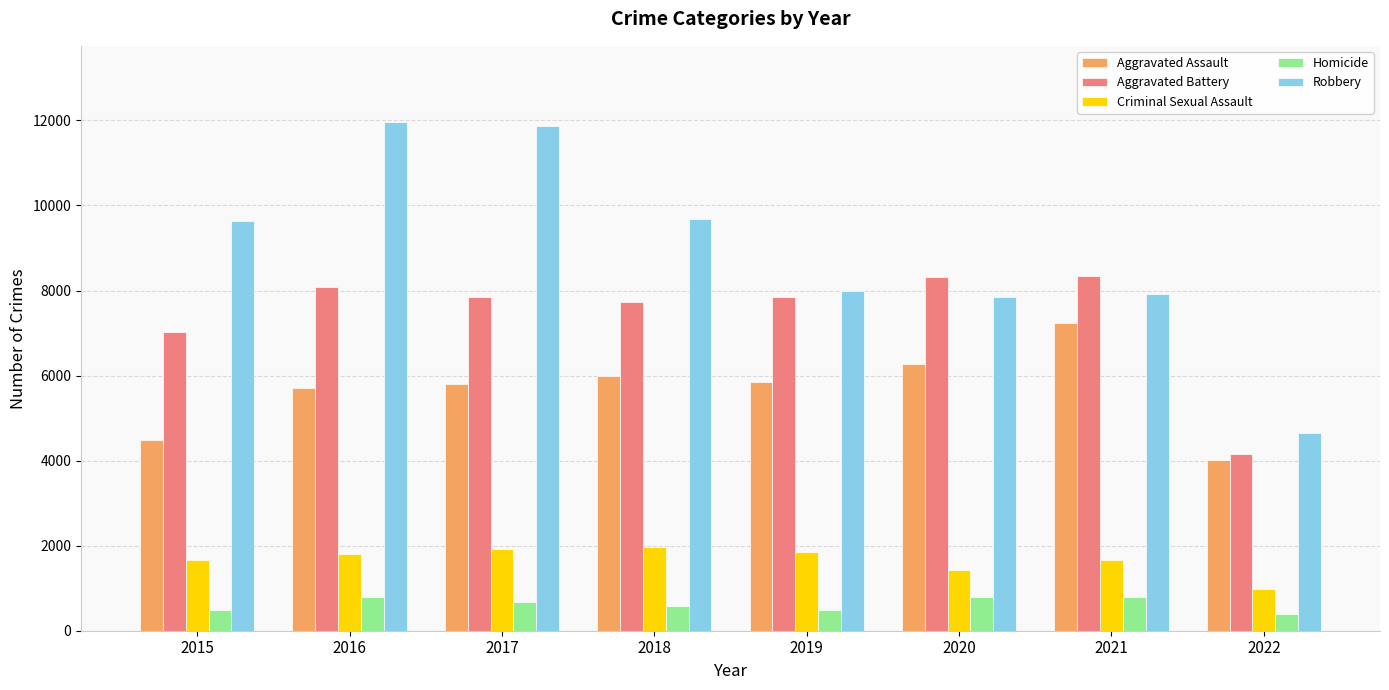

At which label does Aggravated Assault first exceed 5840?

2018